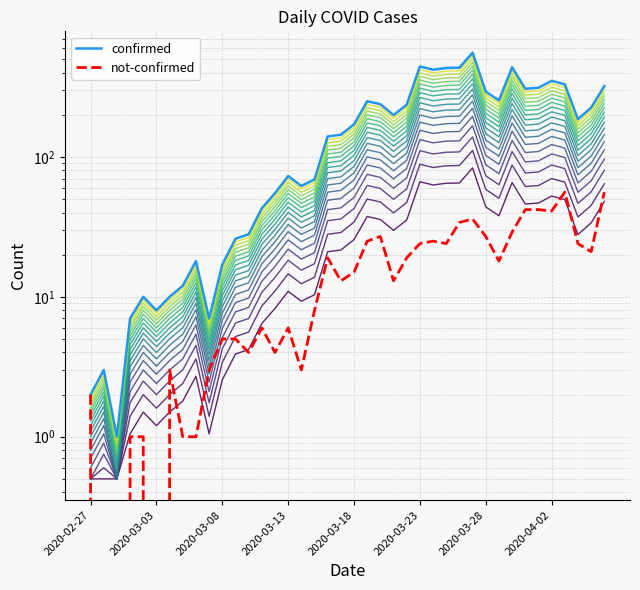

How many series are shown in this chart?

2